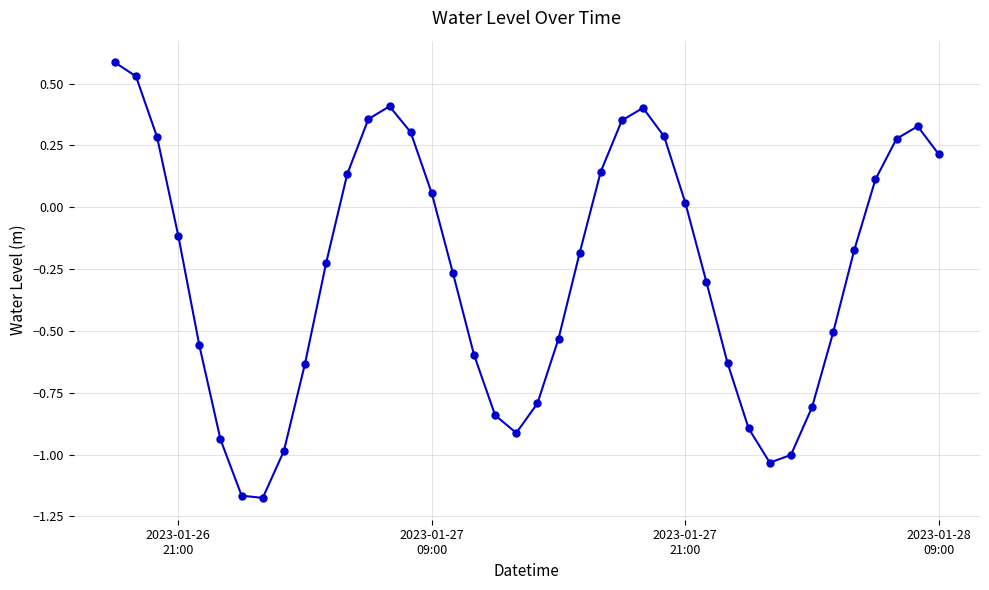

How many interior local valleys (lower than both neighbors) does the data have?

3